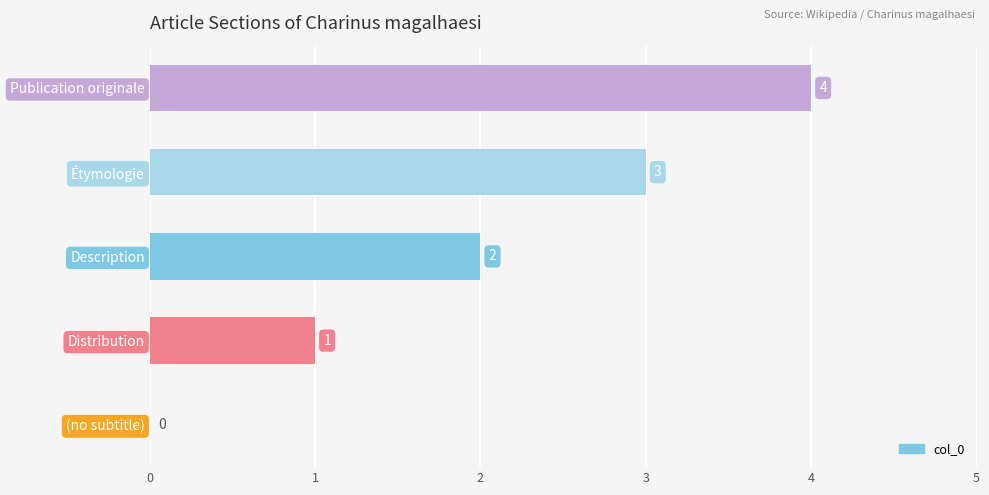

Which category has the highest value across all series?

Publication originale